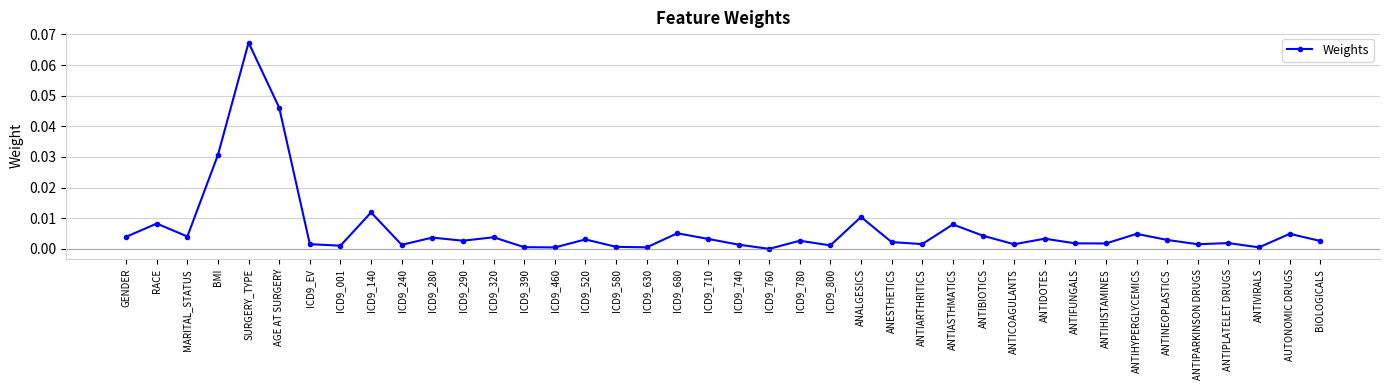

The chart shows a value of 0.0 at AUTONOMIC DRUGS. True or false?

True